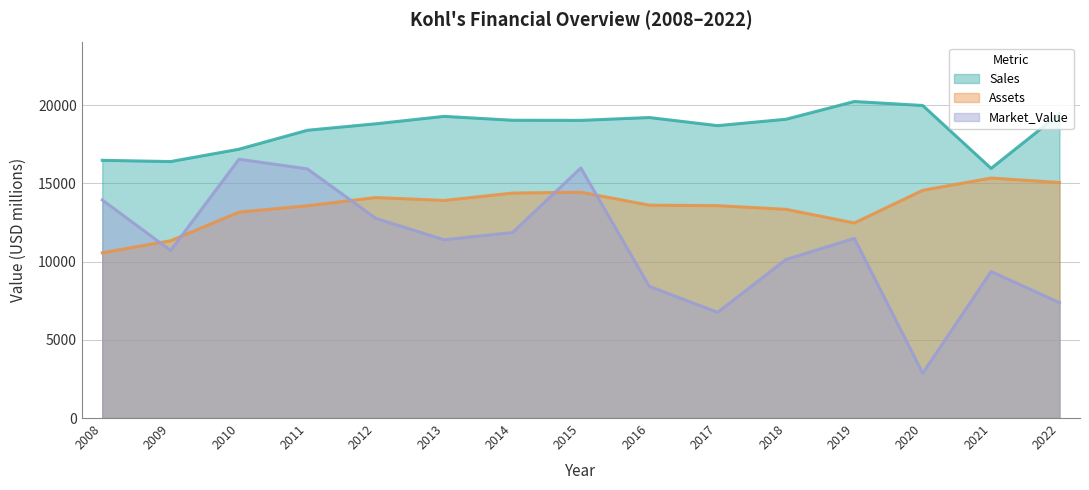

How many distinct data groups are displayed?

3